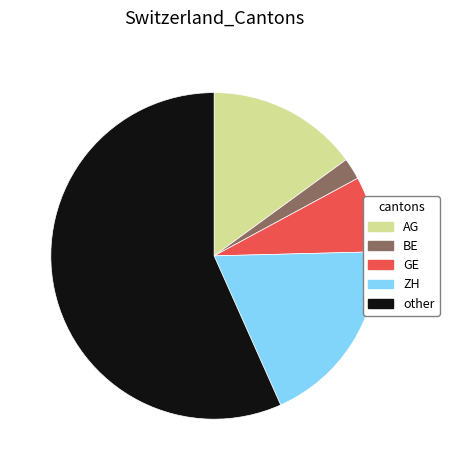

Rank the categories by value from lowest to highest.

BE, GE, AG, ZH, other